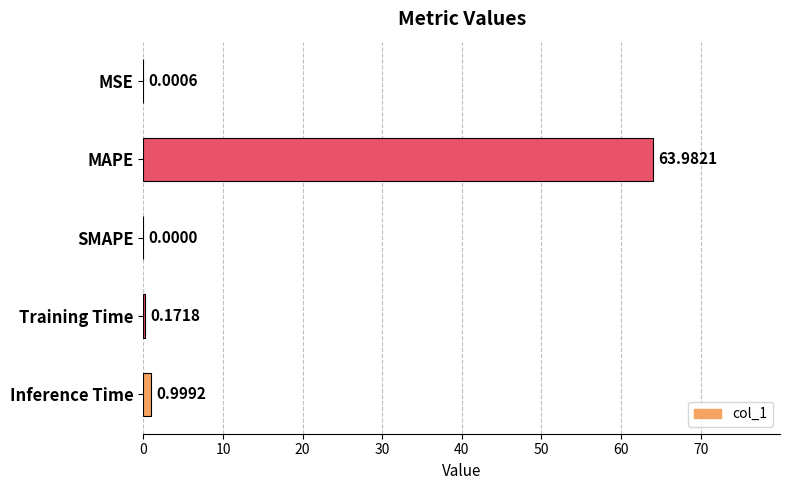

Which label corresponds to the largest value in the chart?

MAPE